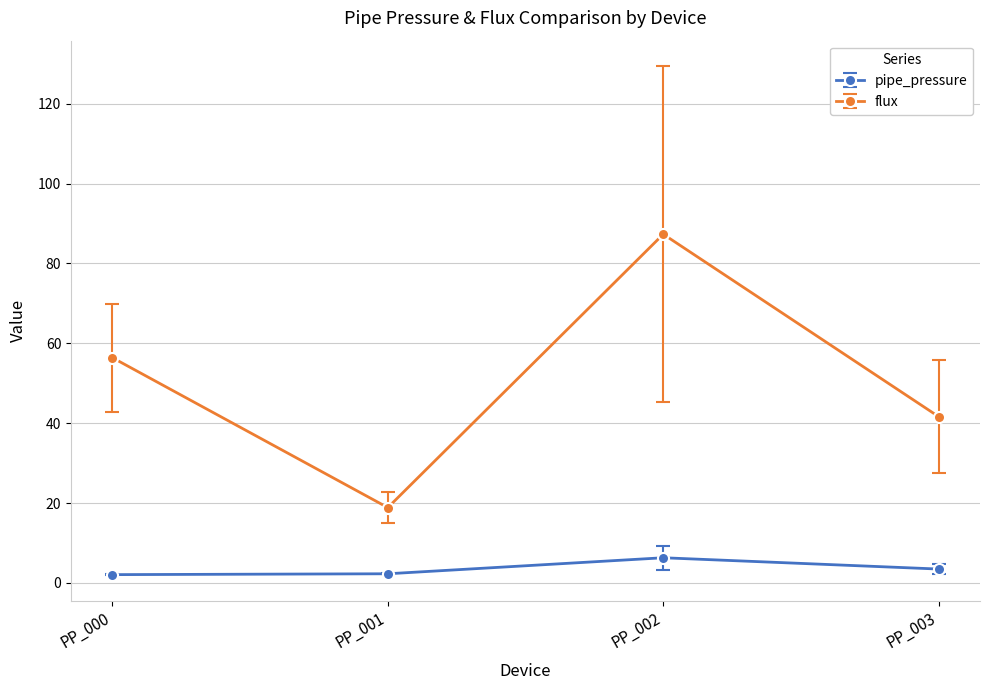

At which category is the sum across all series the highest?

PP_002